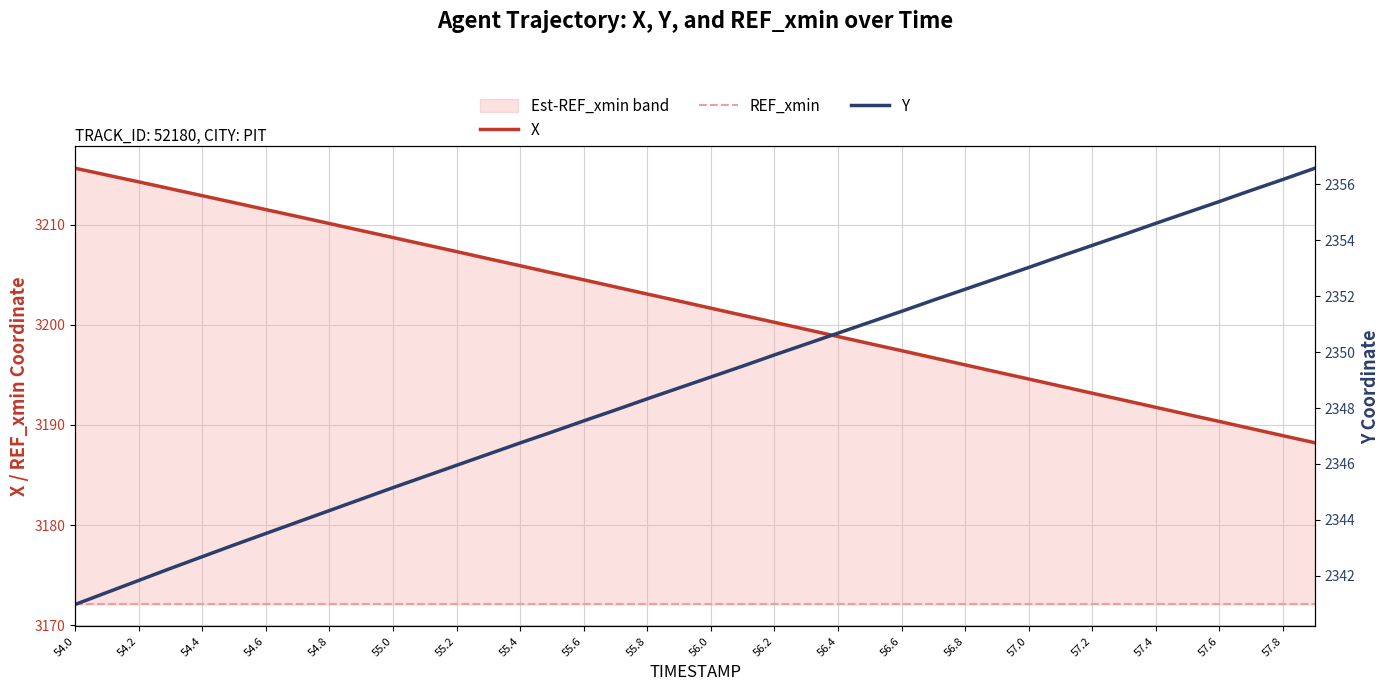

What is the label of the 12th point from the left?

56.2